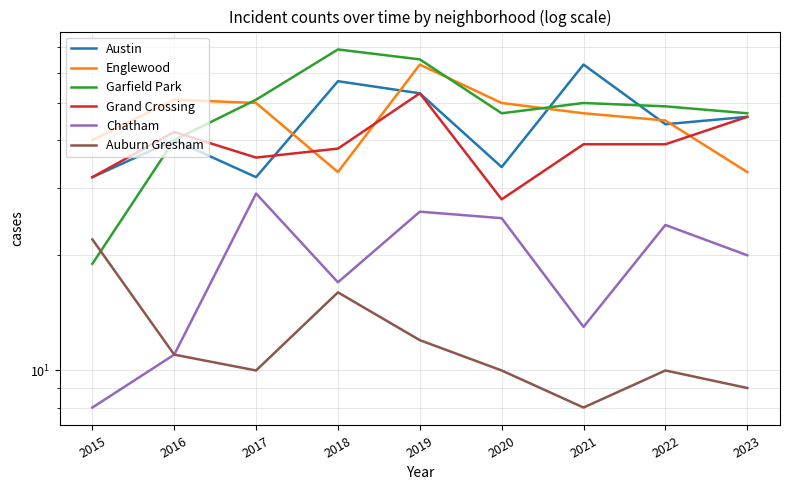

How many lines are shown in the chart?

6